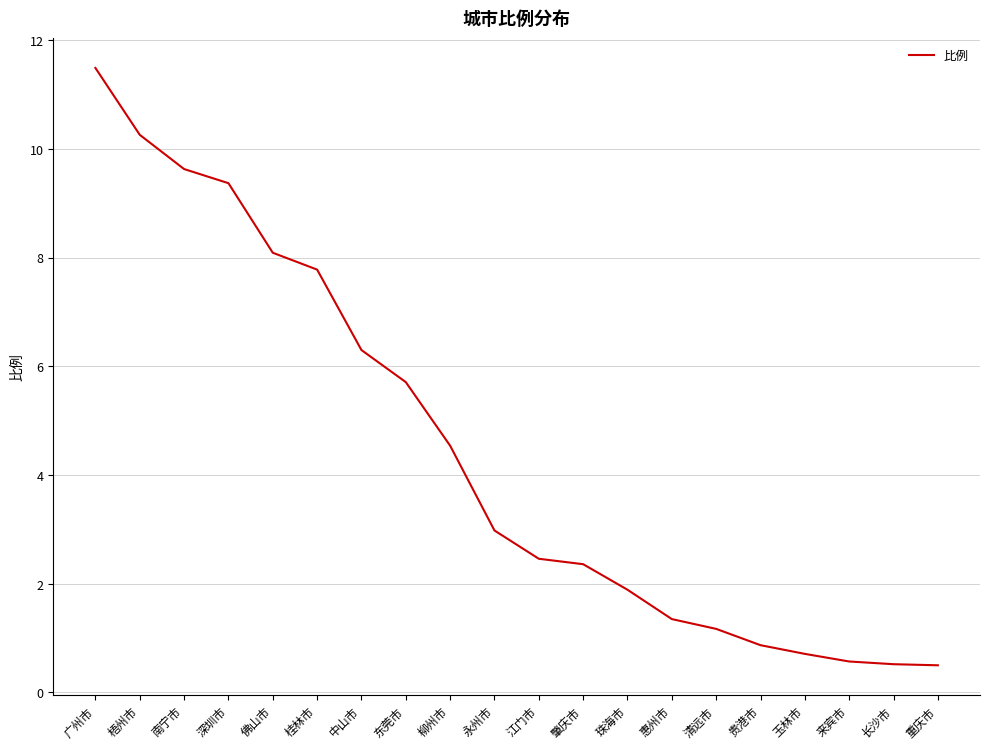

Does the chart have visible grid lines?

Yes